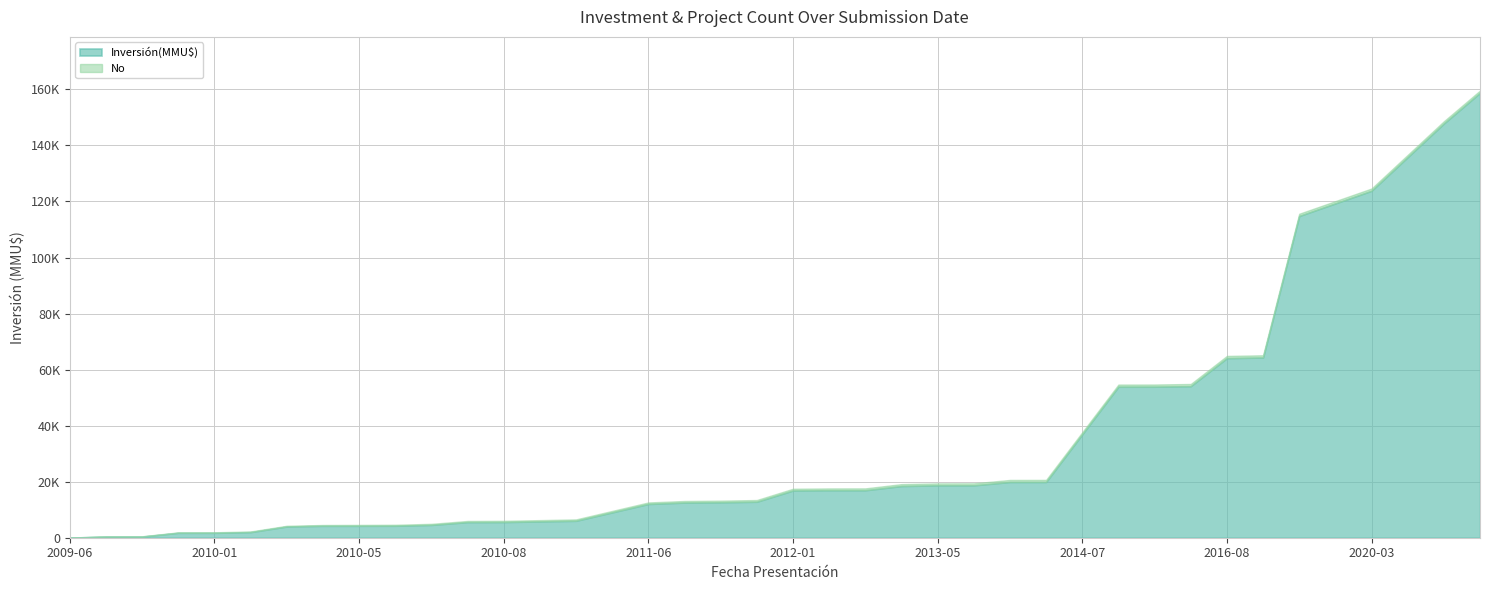

What are all the series names shown in the legend?

Inversión(MMU$), No